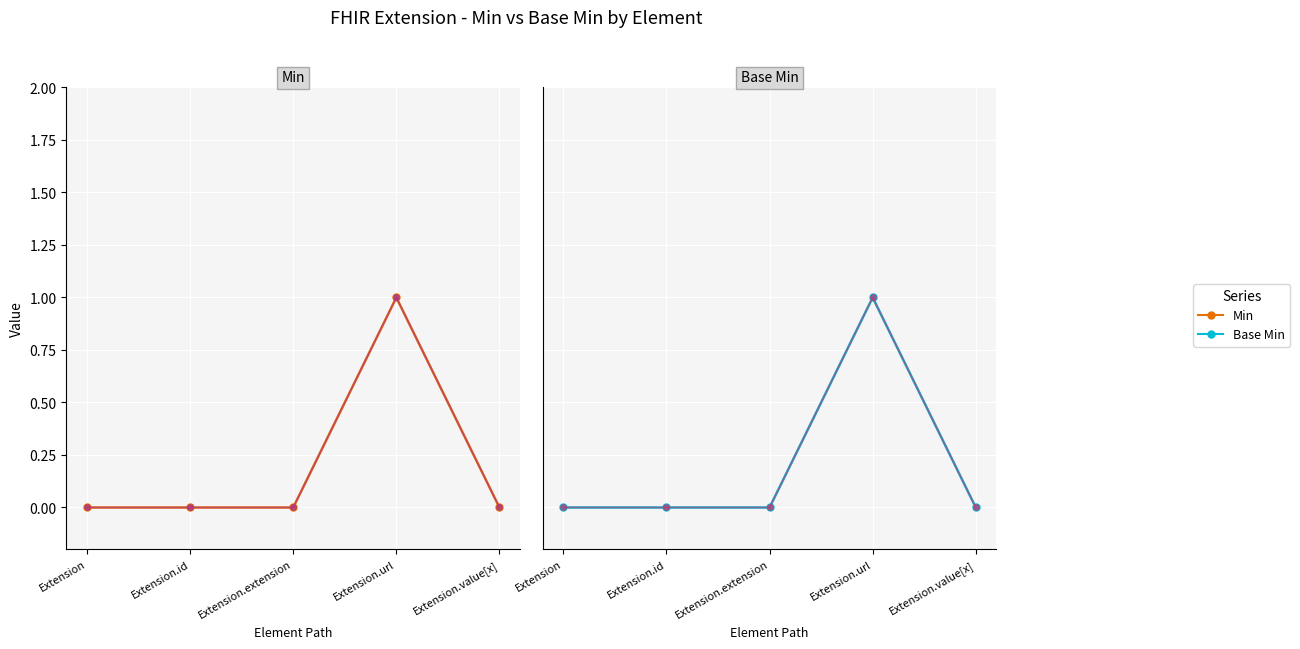

What is the difference between the maximum and minimum values in the Min series?

1